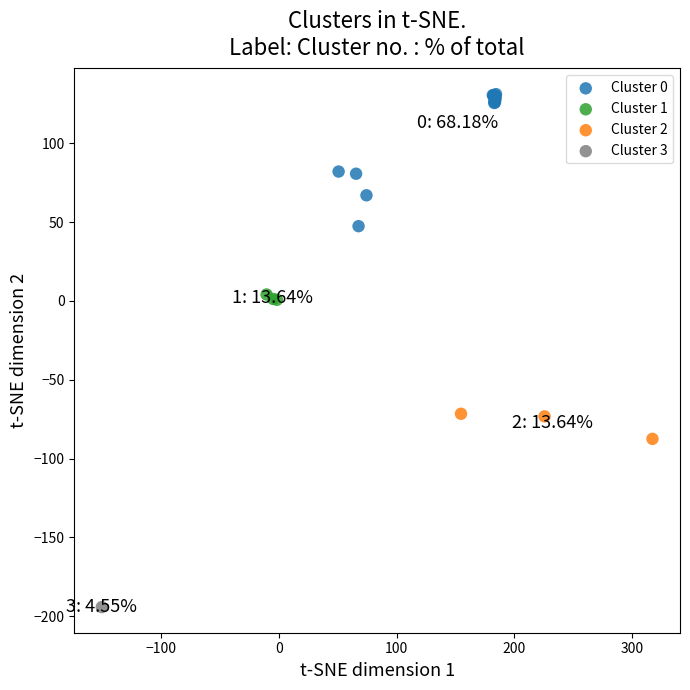

Which series reaches the maximum Y coordinate?

Cluster 0